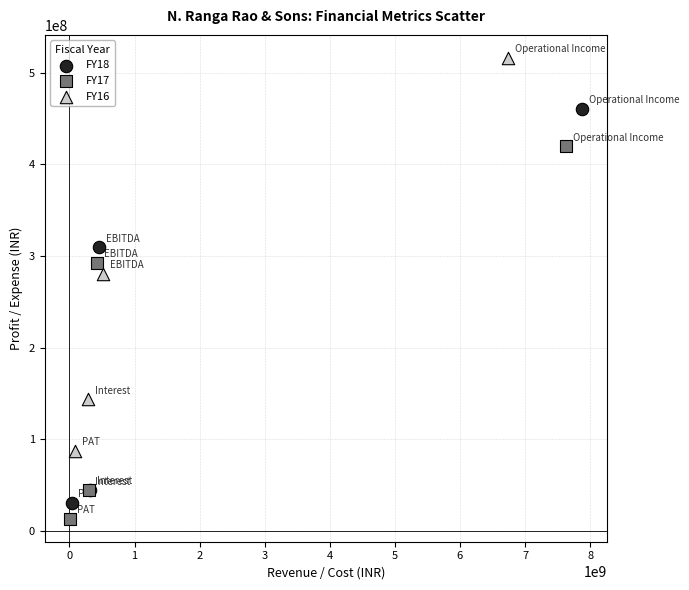

Which series has the widest spread of Y values?

FY18